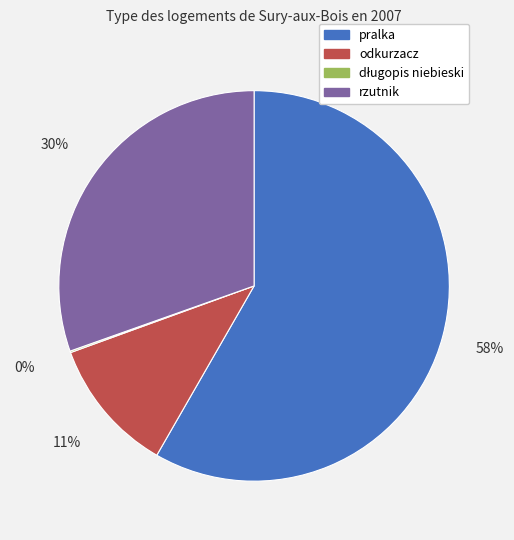

What is the ratio of the value at rzutnik to the value at pralka?

0.5